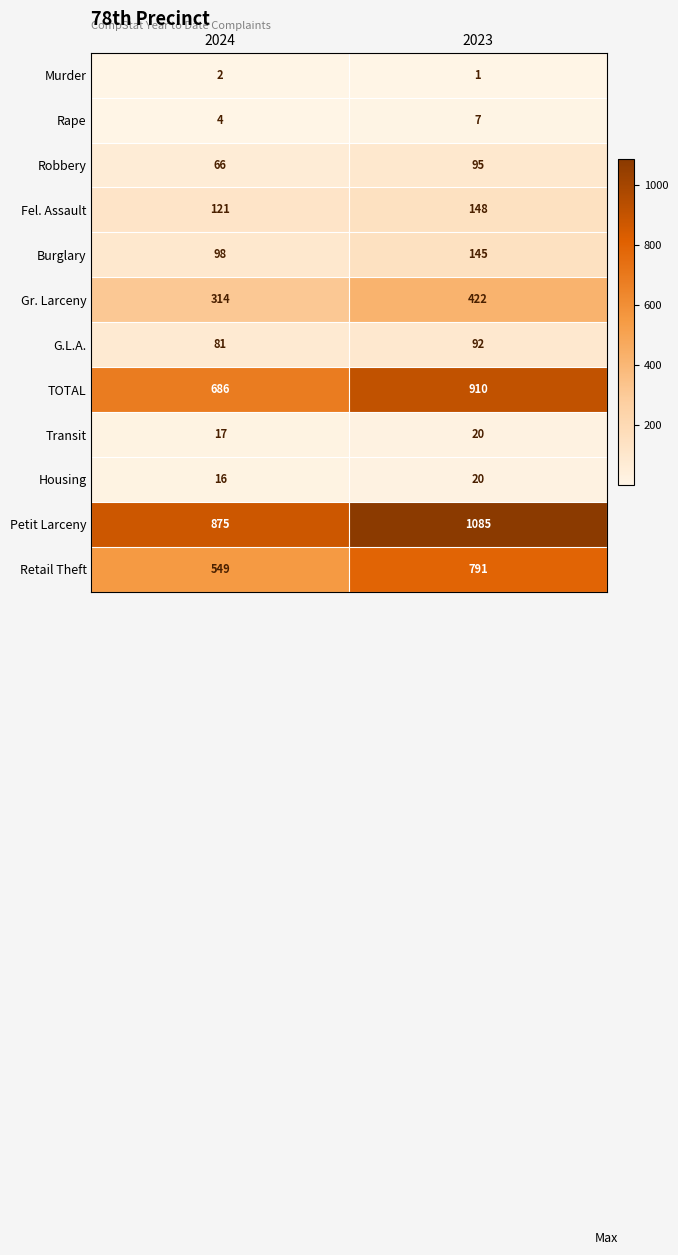

At how many categories does at least one series exceed 889?

1